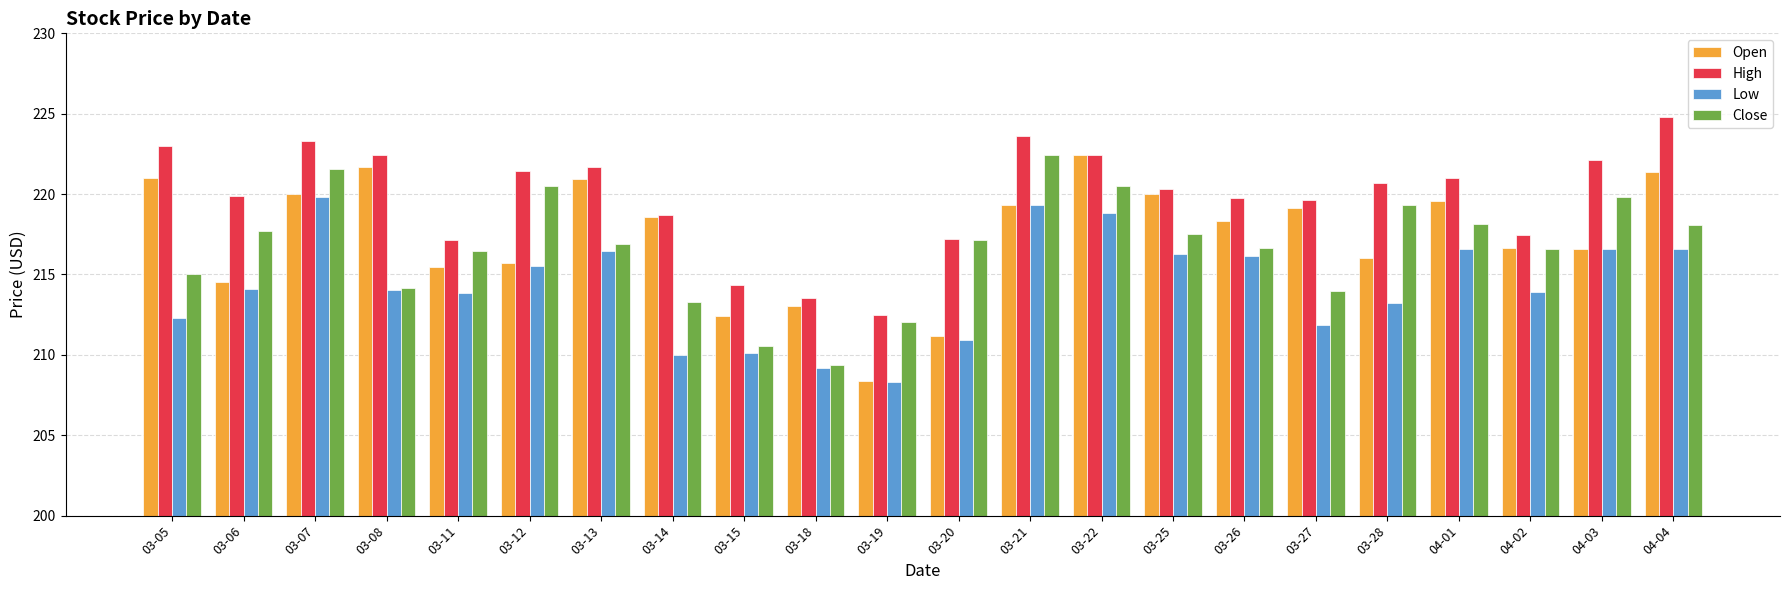

What are all the series names shown in the legend?

Open, High, Low, Close